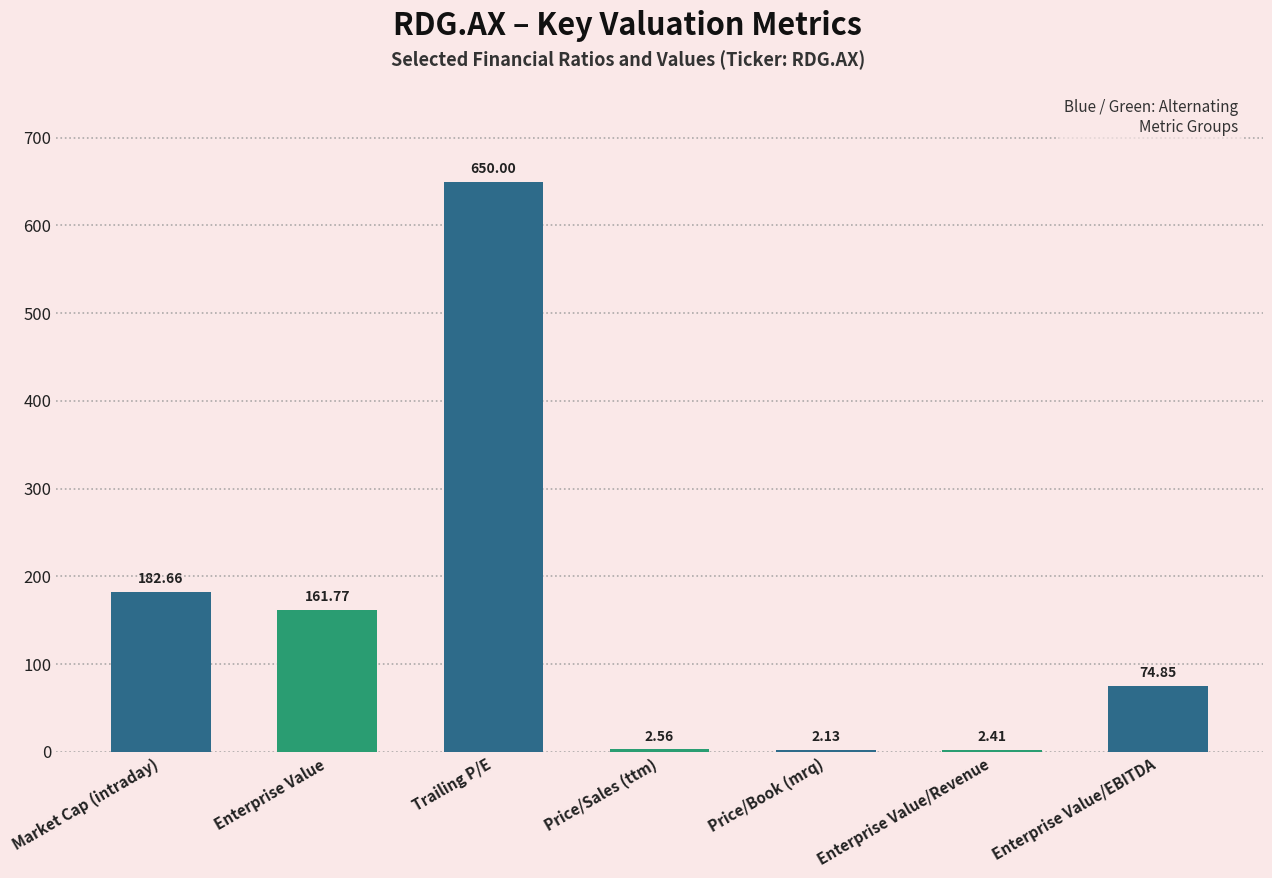

What is the sum of the values at Market Cap (intraday) and Trailing P/E?

832.7